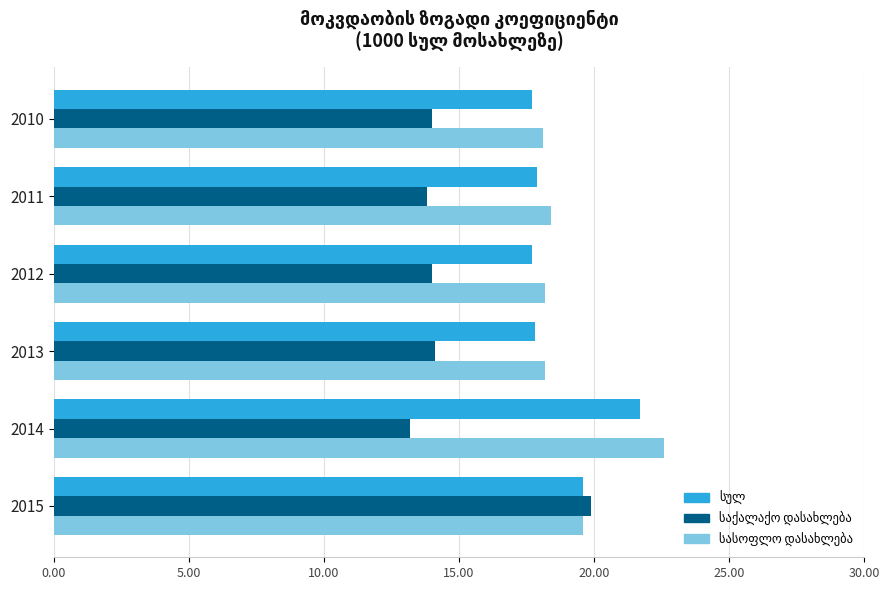

How many distinct data groups are displayed?

3